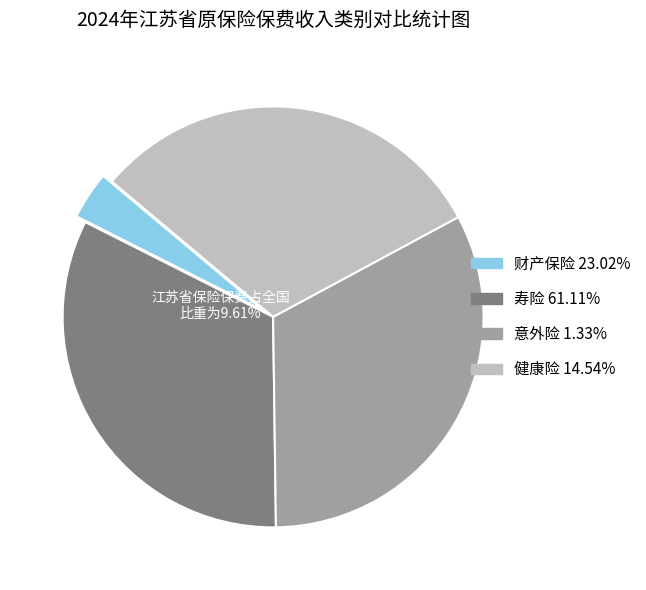

Does any single category account for the majority?

No